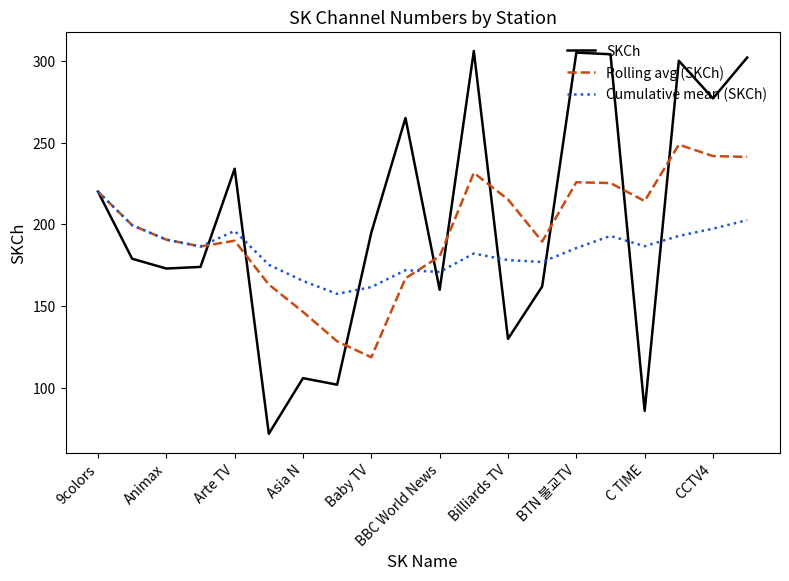

Rank the series by their maximum value, from lowest to highest.

Cumulative mean (SKCh), Rolling avg (SKCh), SKCh